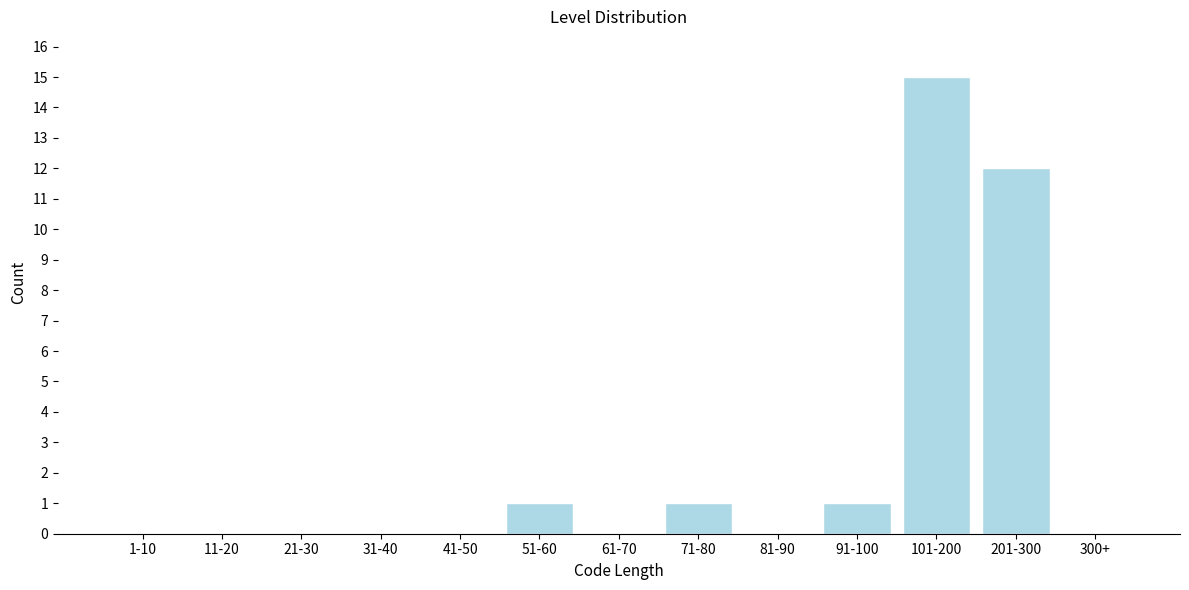

Reading left to right, what are all the values shown in this chart?

1-10=0	11-20=0	21-30=0	31-40=0	41-50=0	51-60=1	61-70=0	71-80=1	81-90=0	91-100=1	101-200=15	201-300=12	300+=0